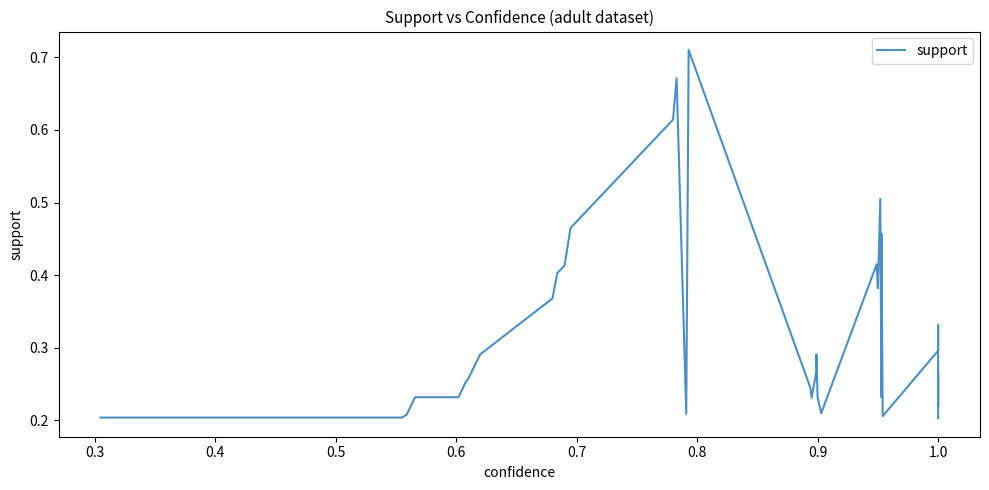

How many lines are shown in the chart?

1